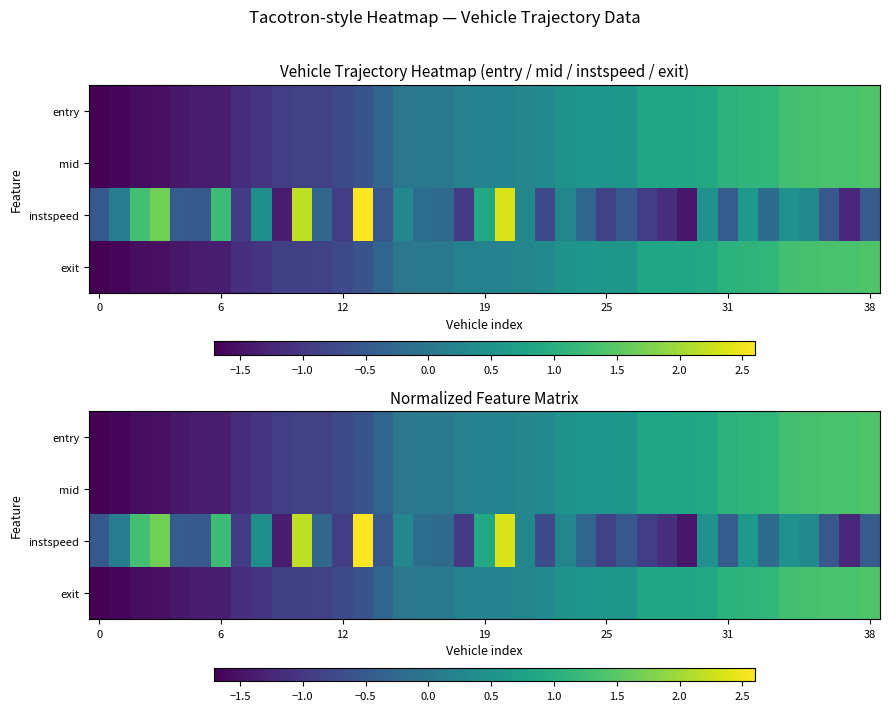

At how many categories does at least one series exceed 1?

14